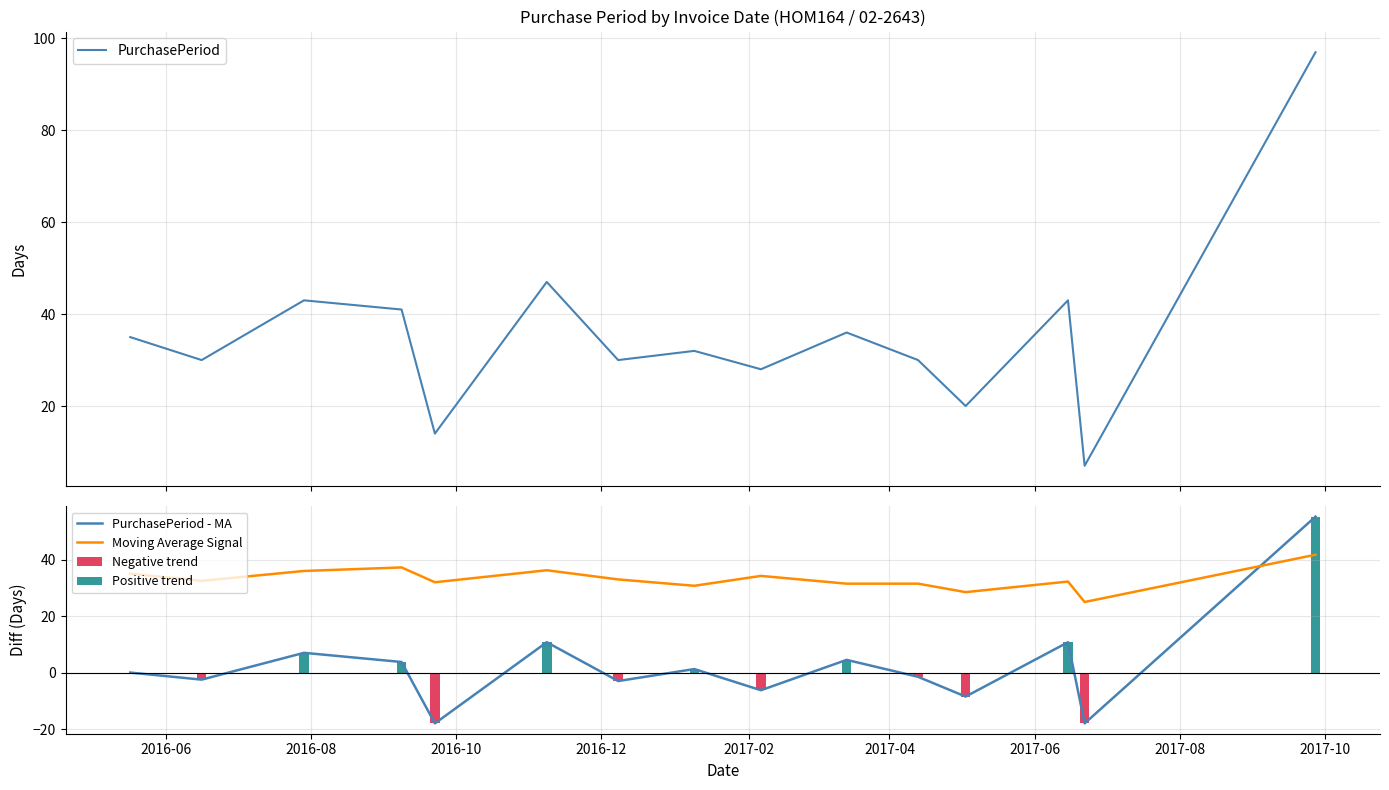

Which series has the widest spread of values?

PurchasePeriod